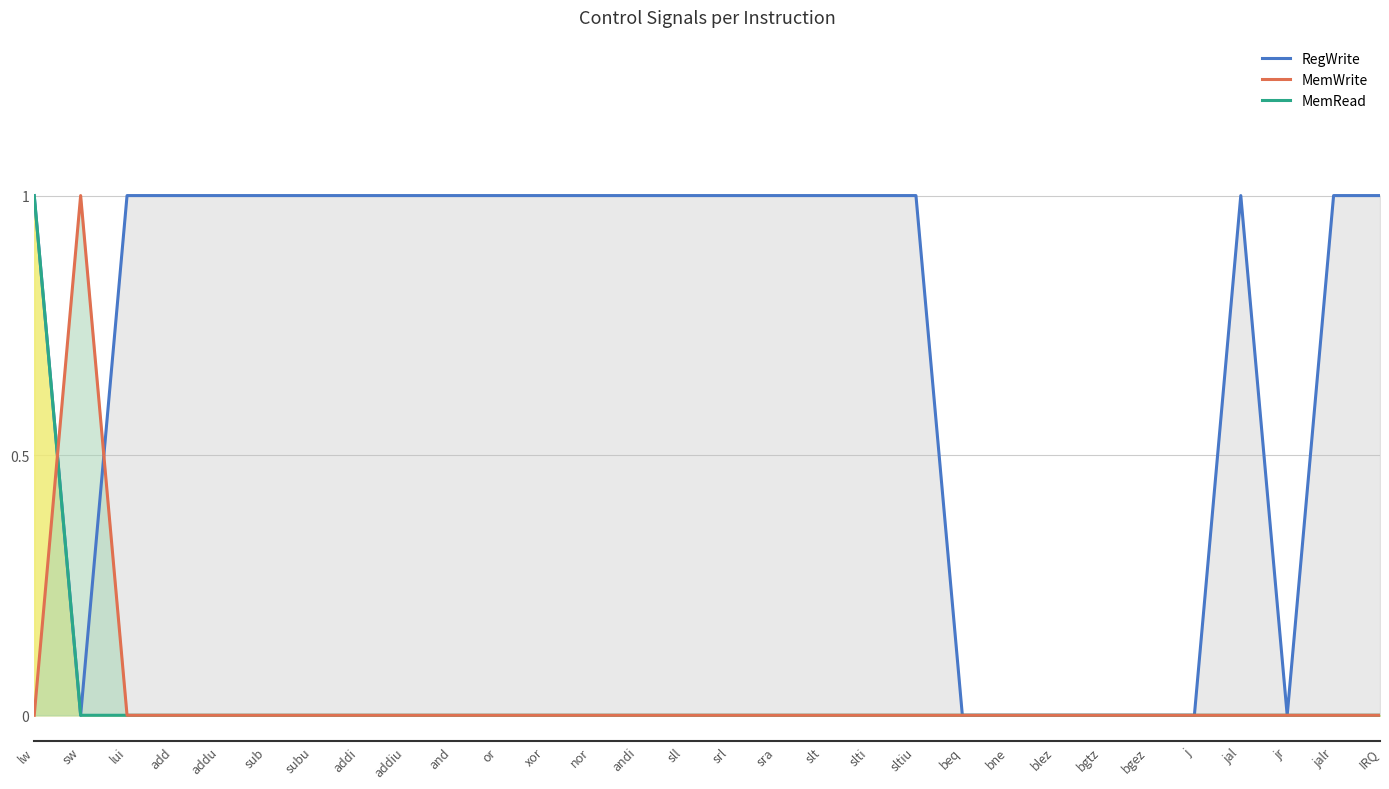

What is the sum of all MemWrite values?

1